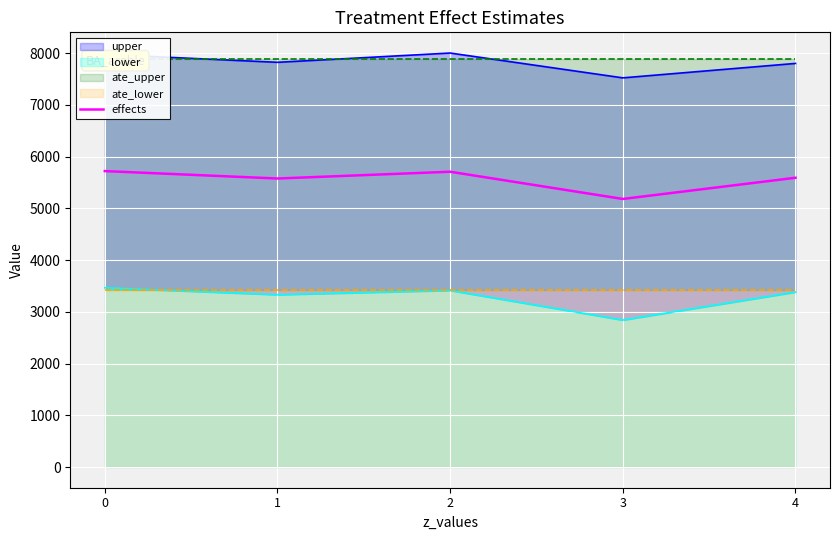

The chart shows a value of 3432.0 at 0. True or false?

False